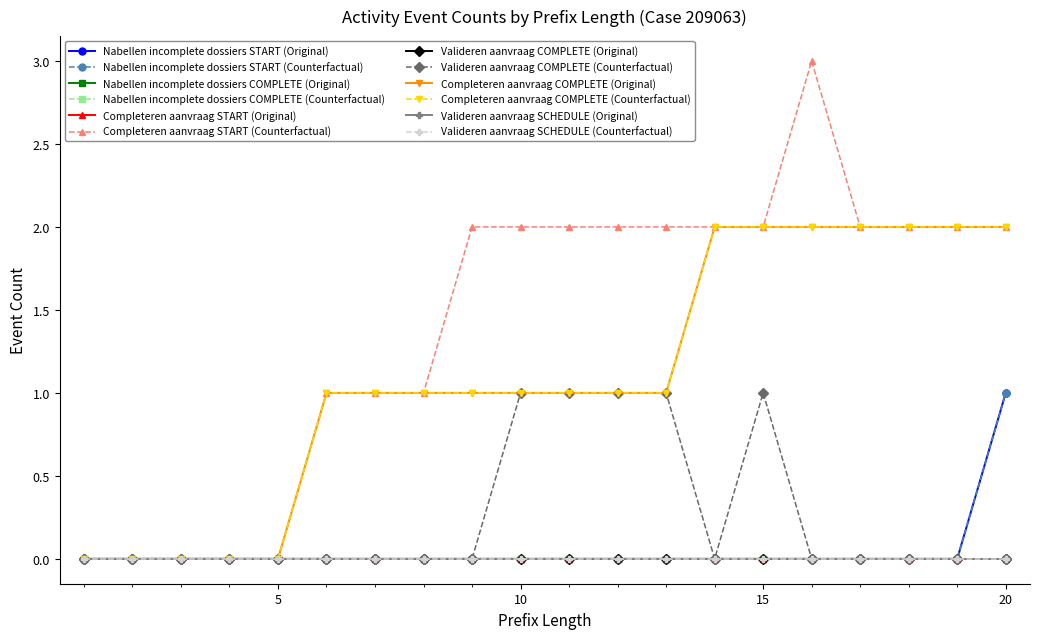

Does the chart have visible grid lines?

No